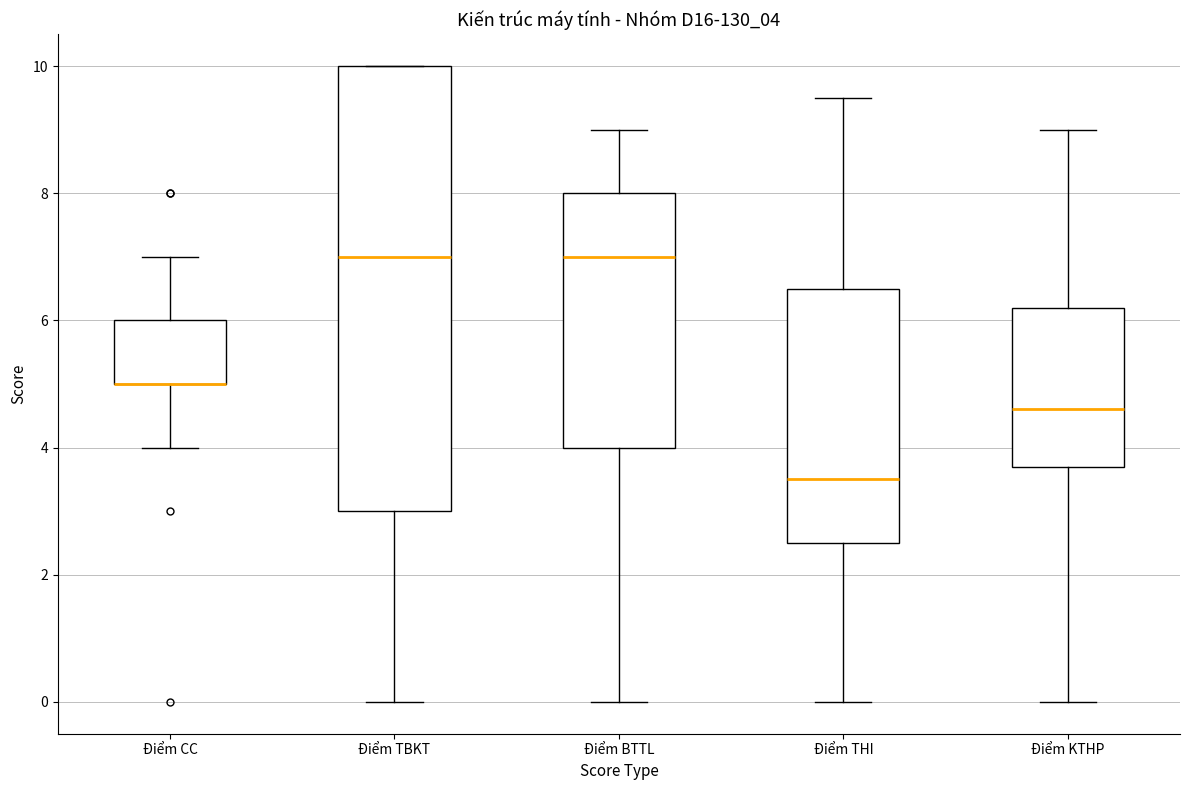

Where is the lower edge of the box for Điểm TBKT on the y-axis? The values are not printed on the chart, so give them approximately, as read against the axis.

3.0